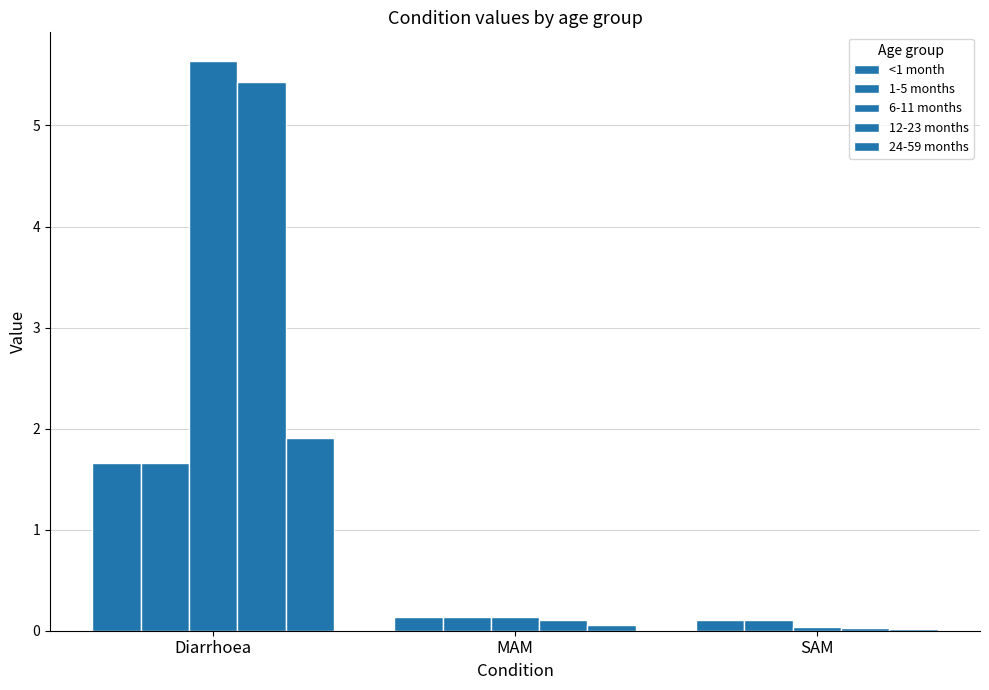

How many bars are there in each group?

5